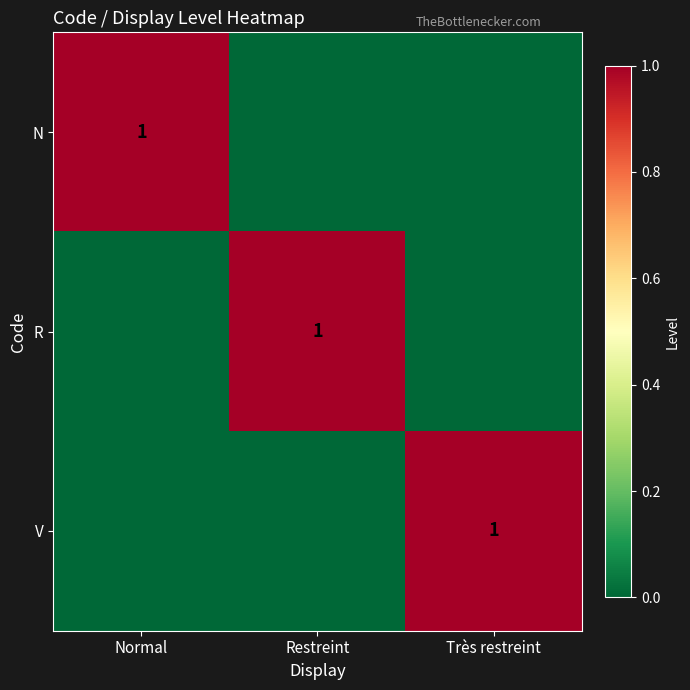

What is the total value across all series at Restreint?

1